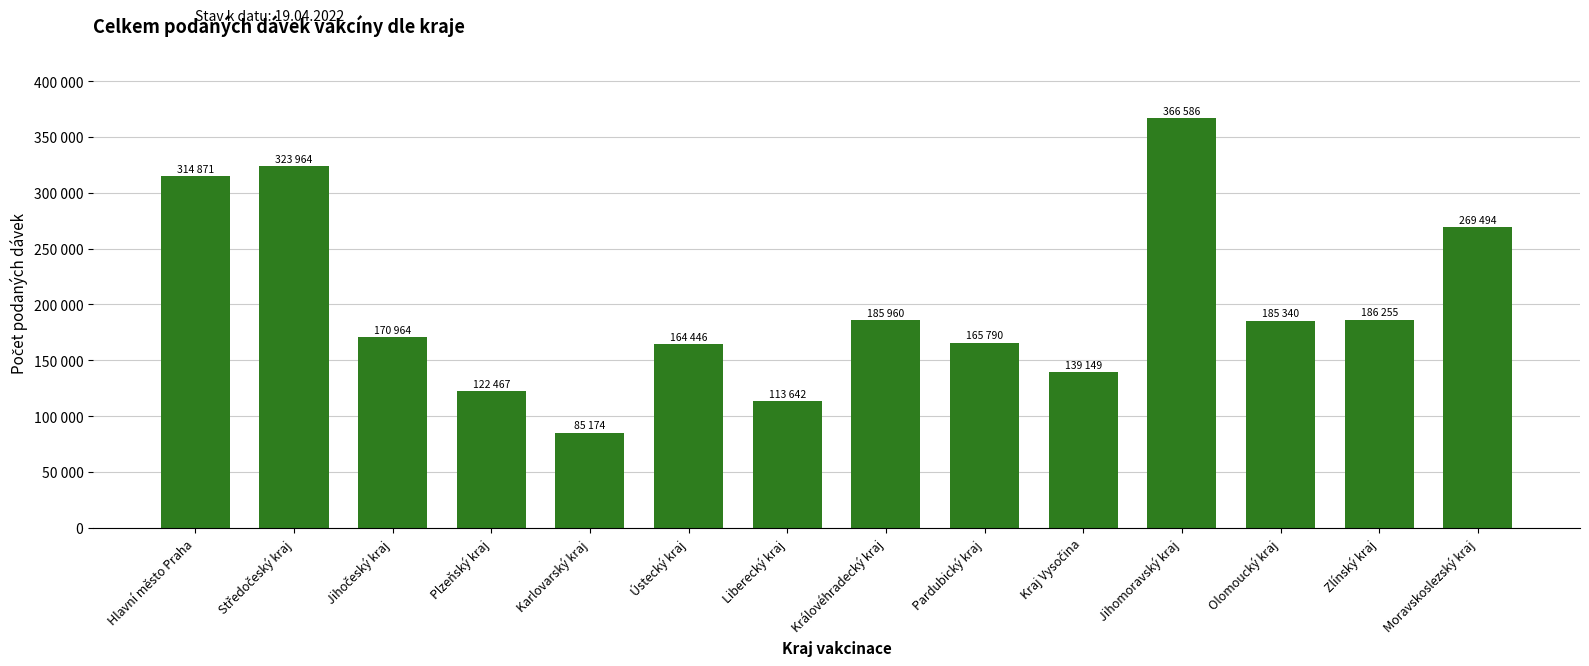

Reading right to left, what are all the values shown in this chart?

269494	186255	185340	366586	139149	165790	185960	113642	164446	85174	122467	170964	323964	314871